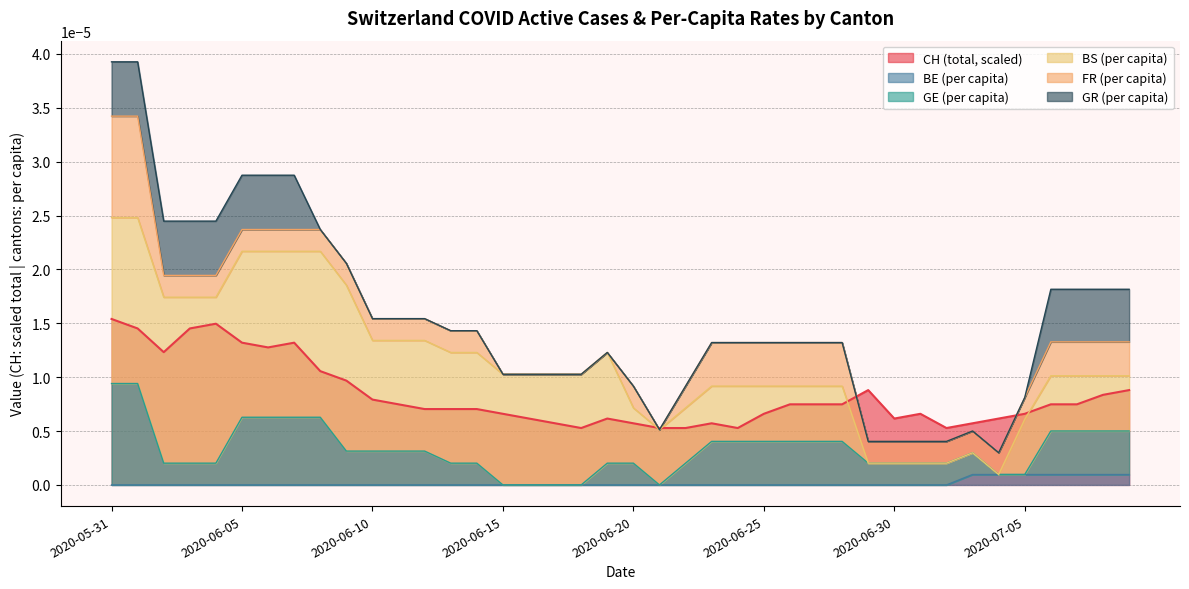

True or false: BE (per capita) and CH (total, scaled) cross at least once.

False